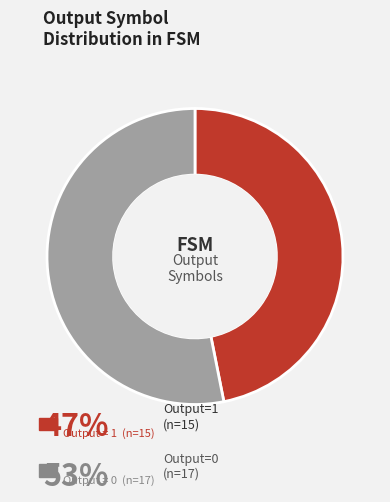

What is the smallest slice in the pie chart?

output_1